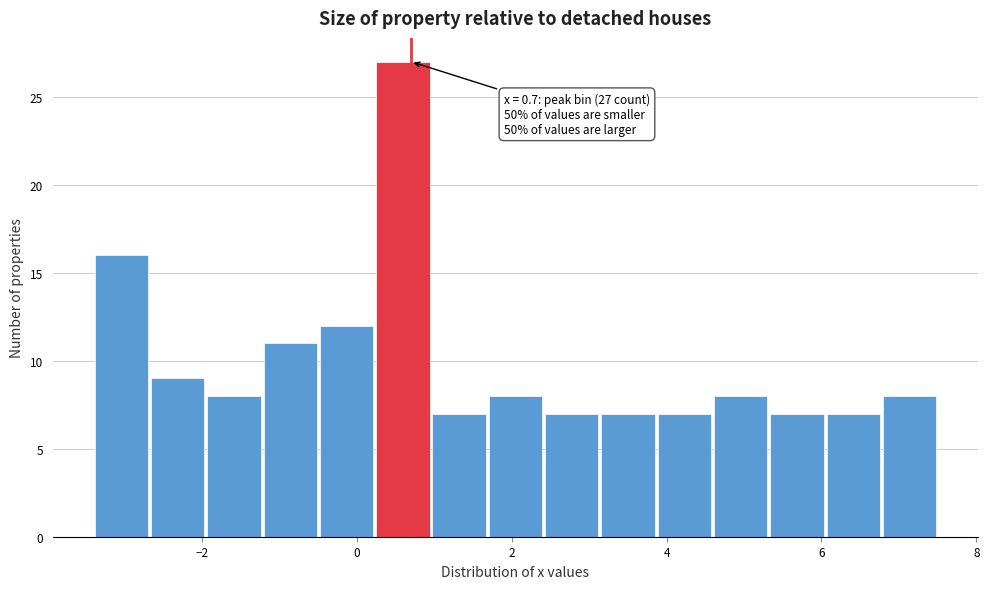

Read against the x-axis, roughly where is the centre of the tallest bar?

0.6